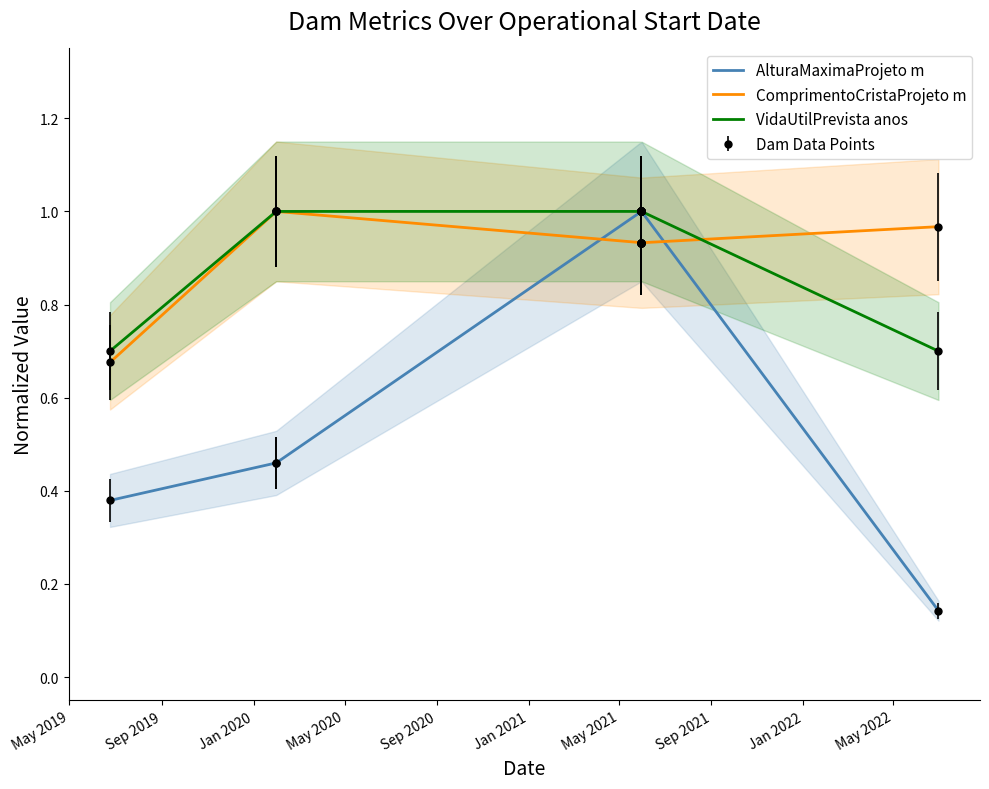

What is the greatest value displayed?

1.0